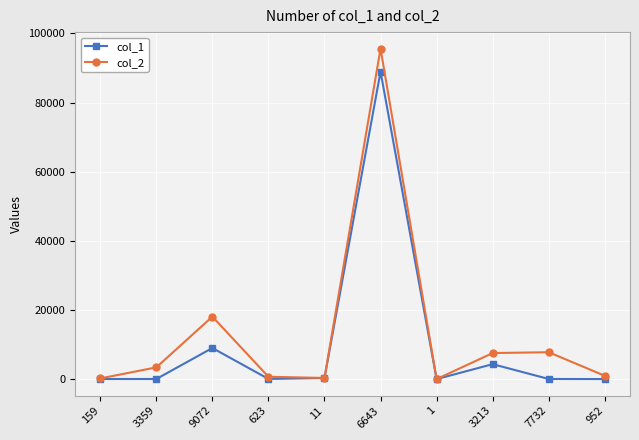

What is the smallest value displayed?

6